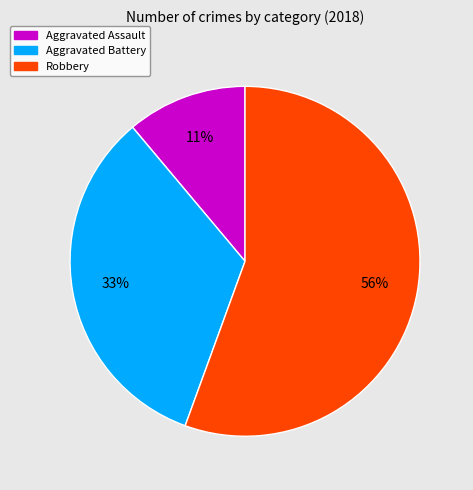

Approximately how many times larger is the value at Aggravated Battery compared to Aggravated Assault?

3.0